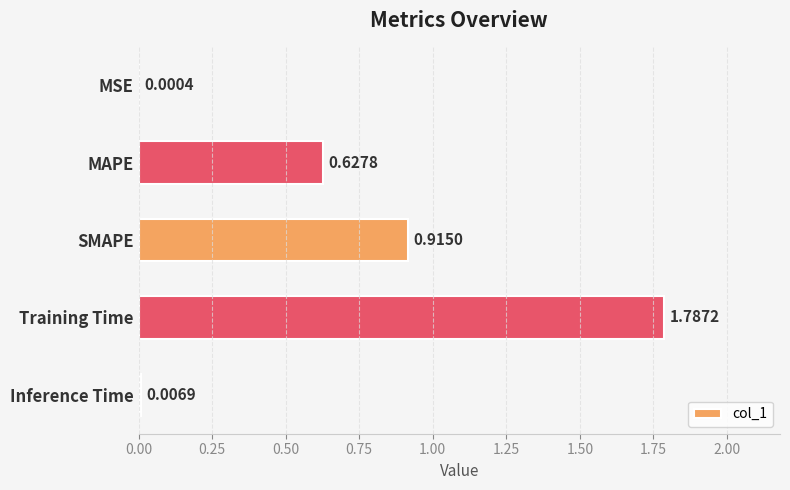

Which category has the highest value across all series?

Training Time